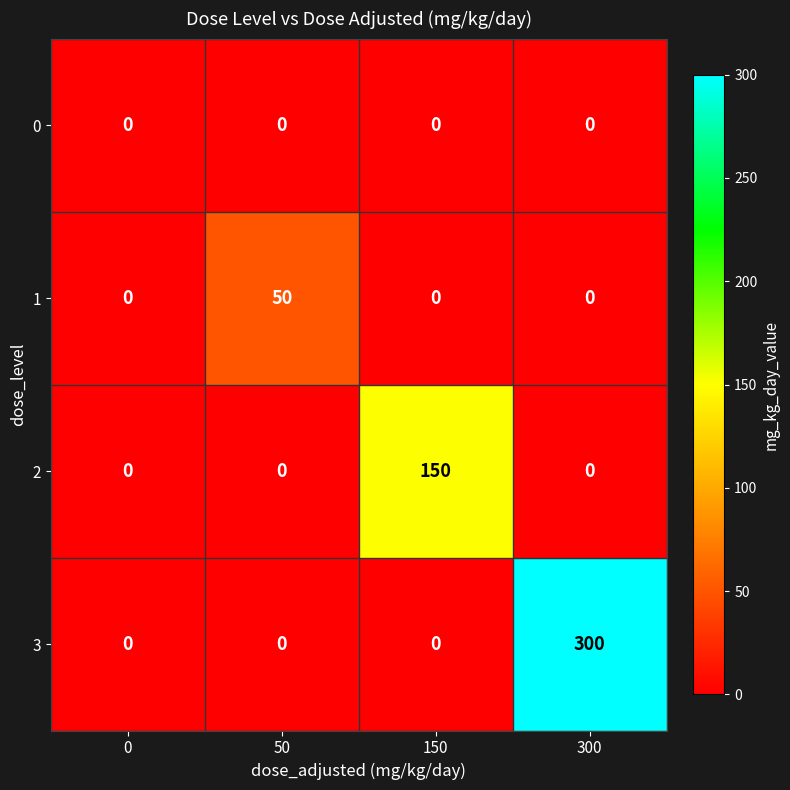

Reading right to left, what are all the values shown in this chart?

0: 0	0	0	0
1: 0	0	50	0
2: 0	150	0	0
3: 300	0	0	0